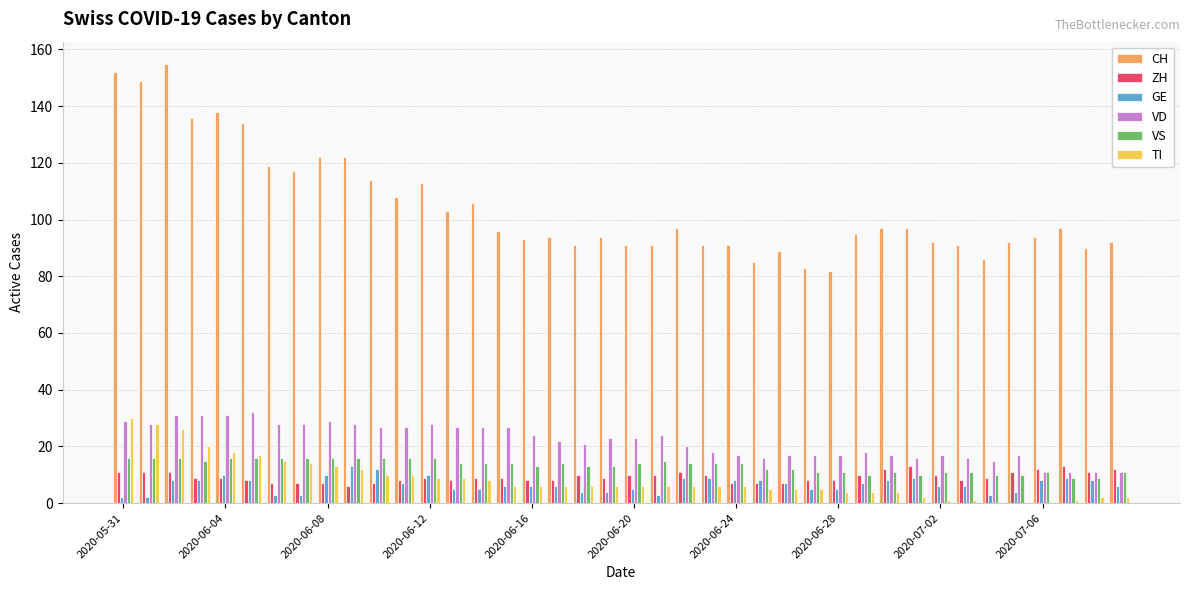

How many groups of bars are there?

40